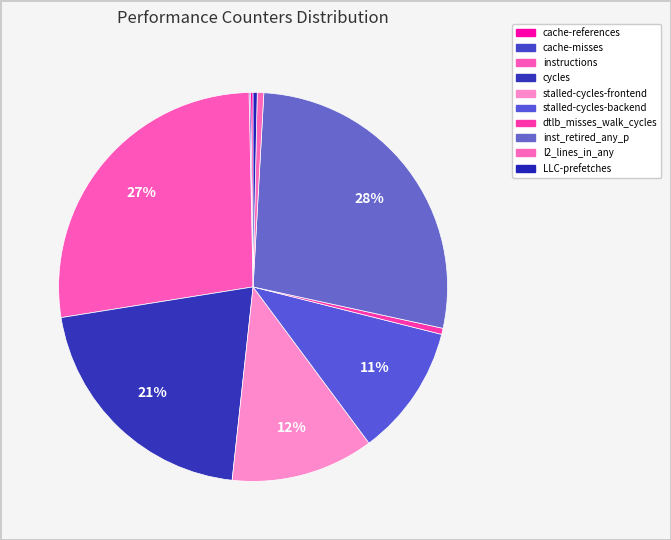

Count the number of slices in the pie.

10